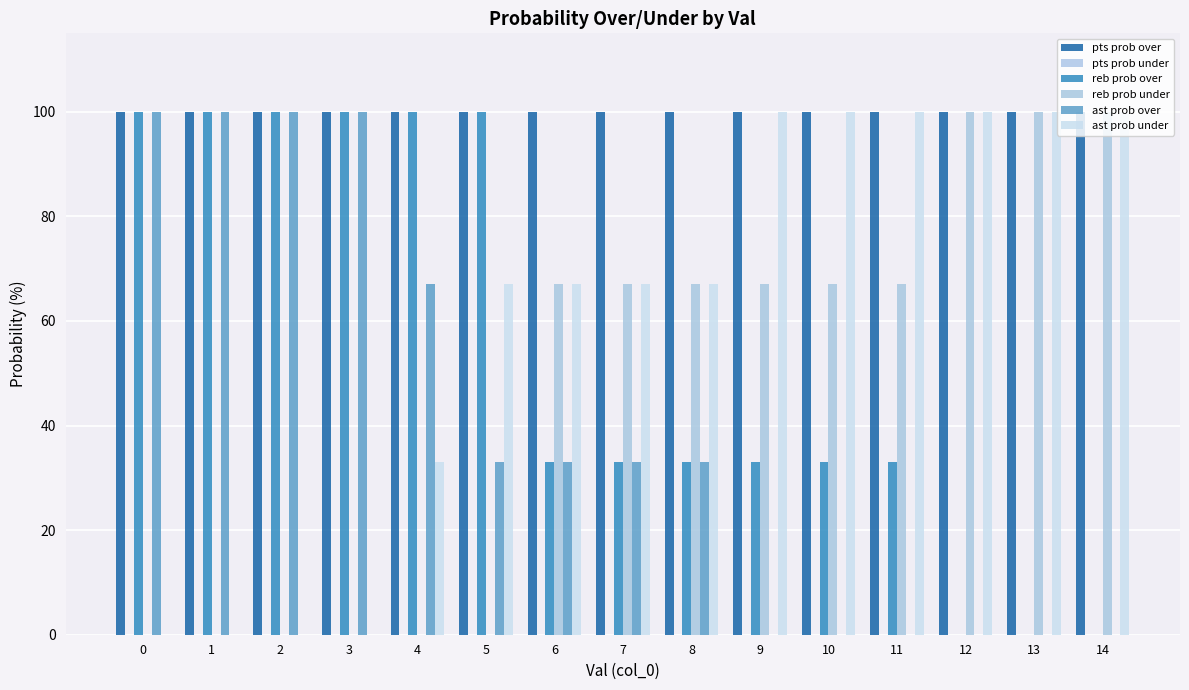

What is the difference between the ast prob under values at 11 and 8?

33